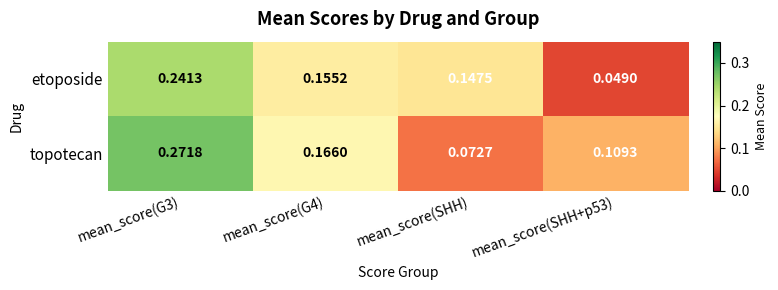

Rank the series by their average value, from lowest to highest.

etoposide, topotecan